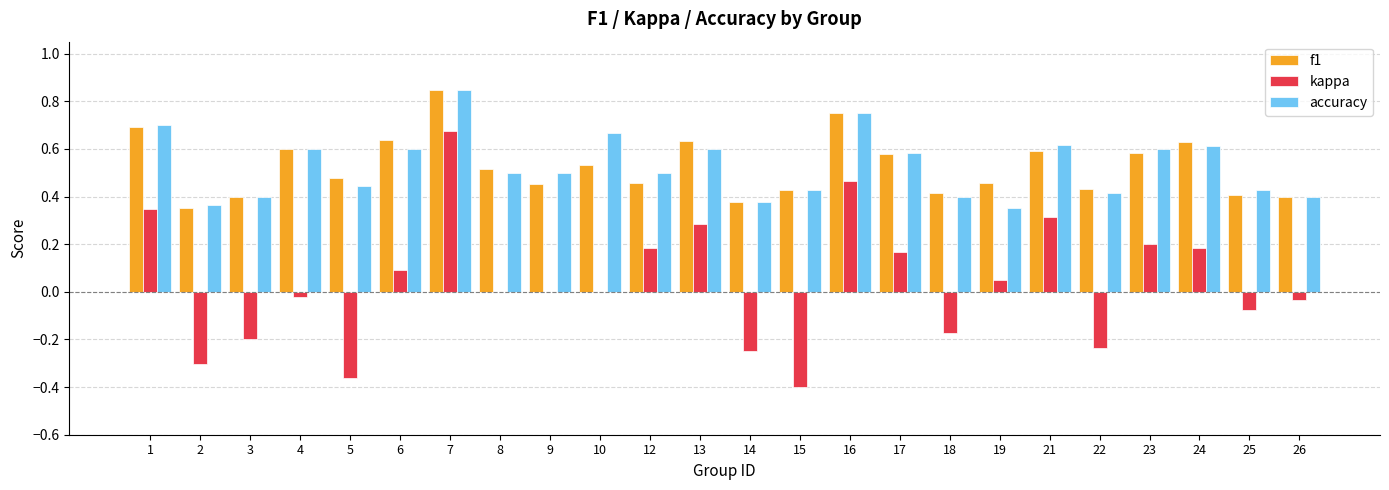

What is the sum of all f1 values?

12.6